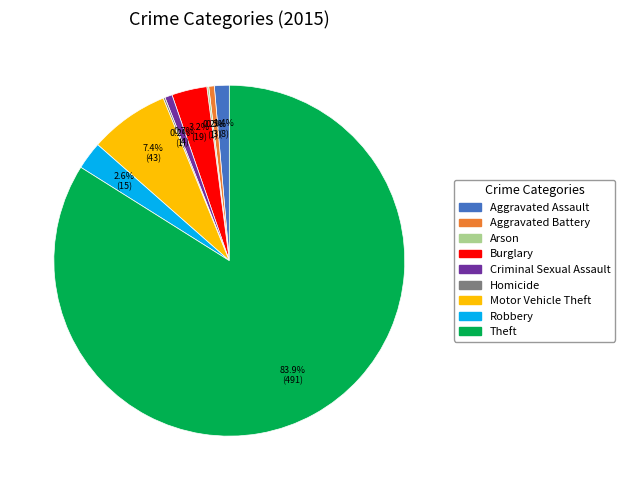

What is the largest slice in the pie chart?

Theft